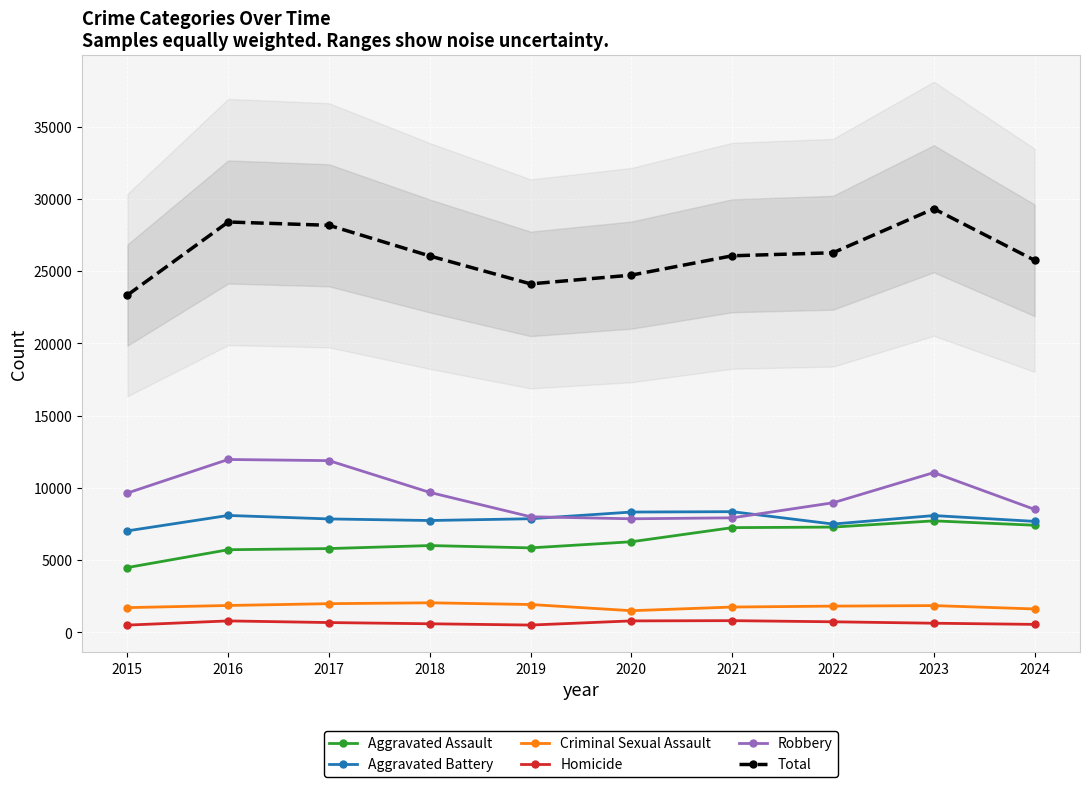

What is the difference between the second highest and second lowest values in the Aggravated Assault series?

1695